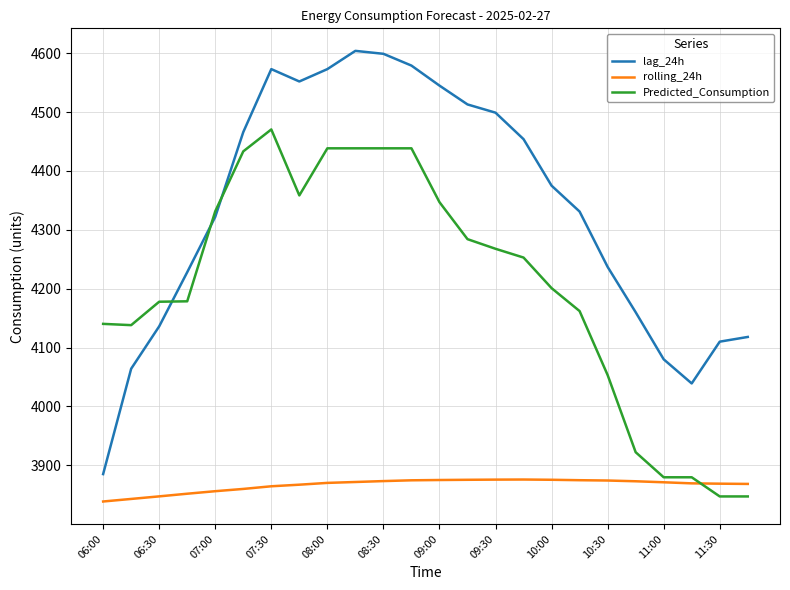

Which series ends up on top after the final intersection of Predicted_Consumption and rolling_24h?

rolling_24h